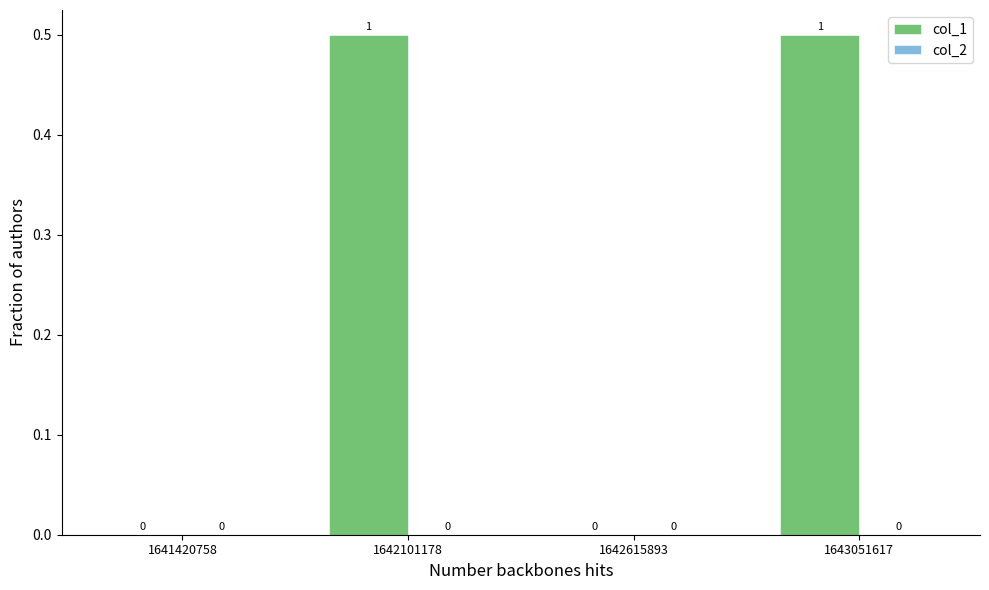

Read the value at 1643051617.

0.5